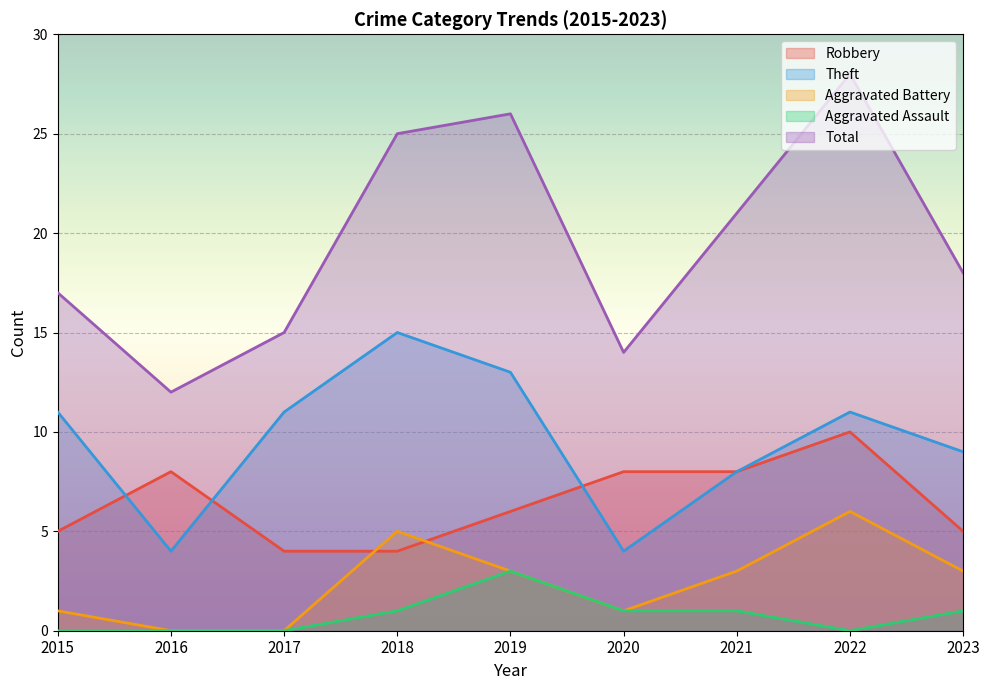

How many interior local peaks does the Aggravated Assault series have?

1